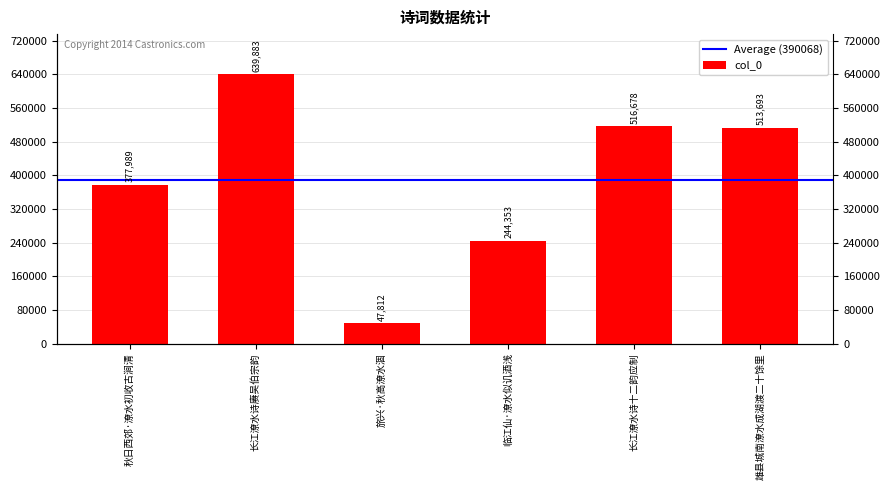

Reading left to right, list all the values displayed in this chart.

秋日西郊·潦水初收古涧清=377989	长江潦水诗赓吴伯宗韵=639883	旅兴·秋高潦水涸=47812	临江仙·潦水似讥酒浅=244353	长江潦水诗十二韵应制=516678	雄县城南潦水成湖渡二十馀里=513693